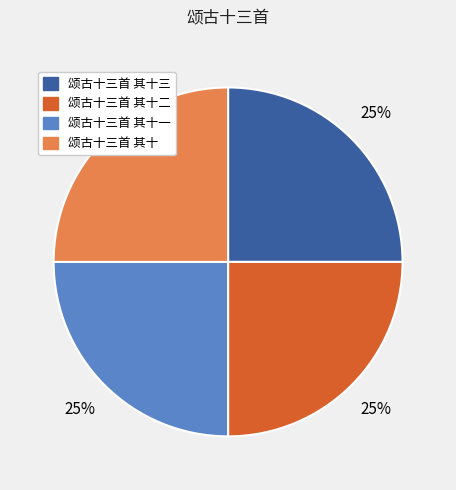

How many slices are in this pie chart?

4